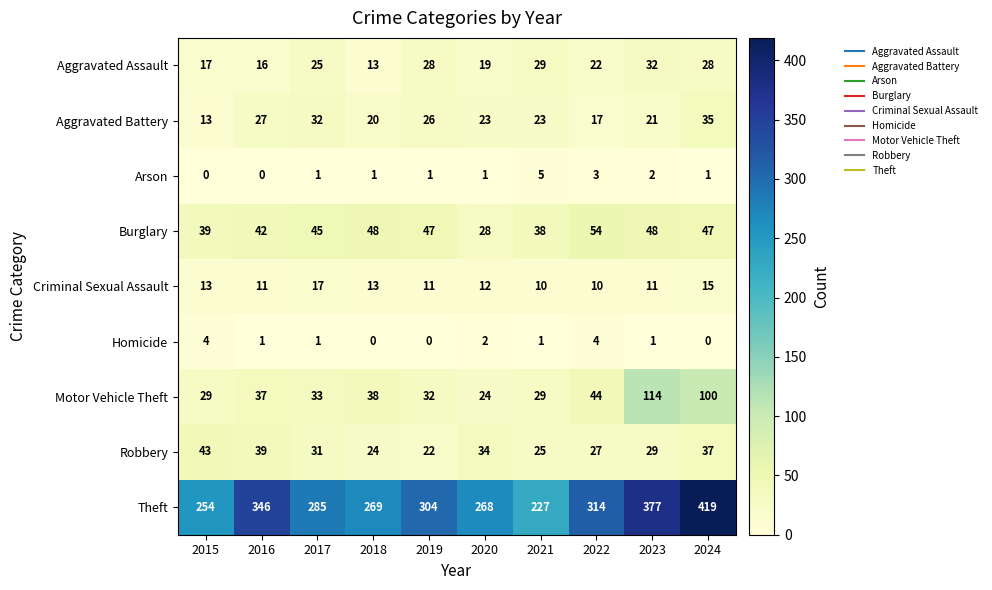

The value of Burglary at 2019 is 47. True or false?

True